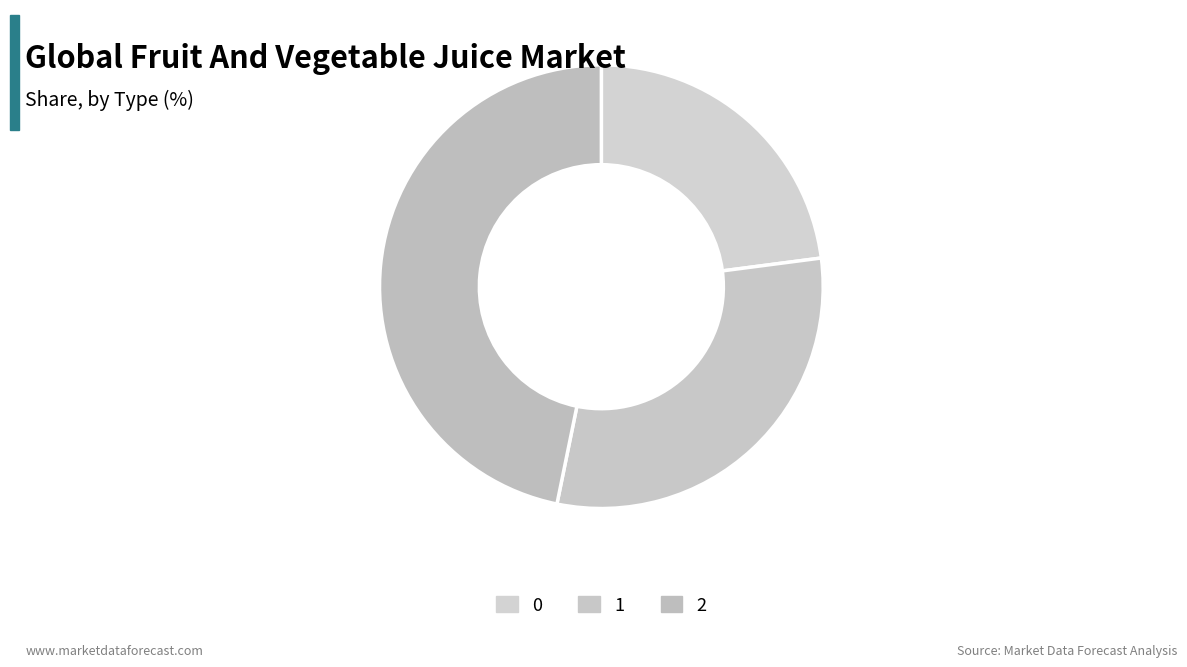

True or false: 1 accounts for 43% of the total.

False